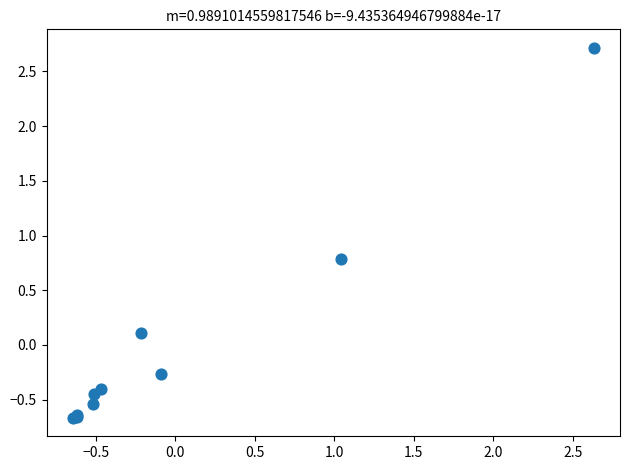

What Y value in the scatter plot is closest to 1?

0.8